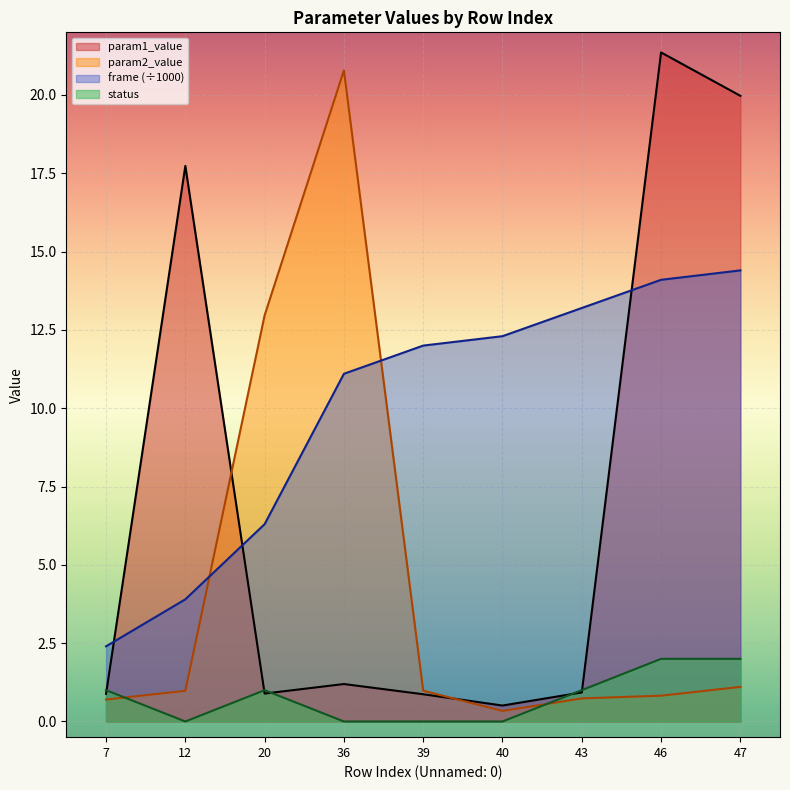

How many distinct data groups are displayed?

4